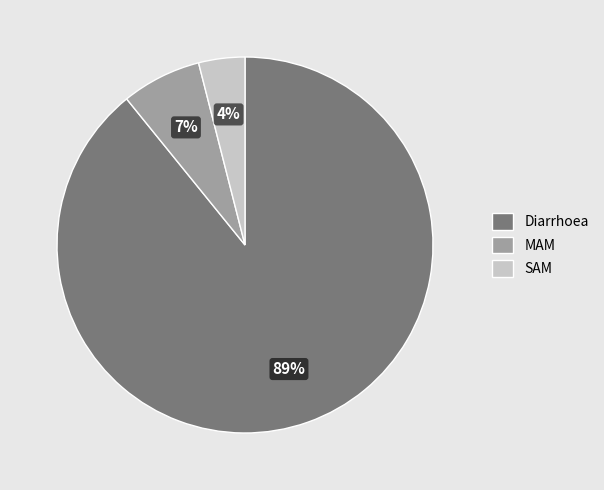

To the nearest percent, what is the difference between the SAM and MAM slice percentages?

3%